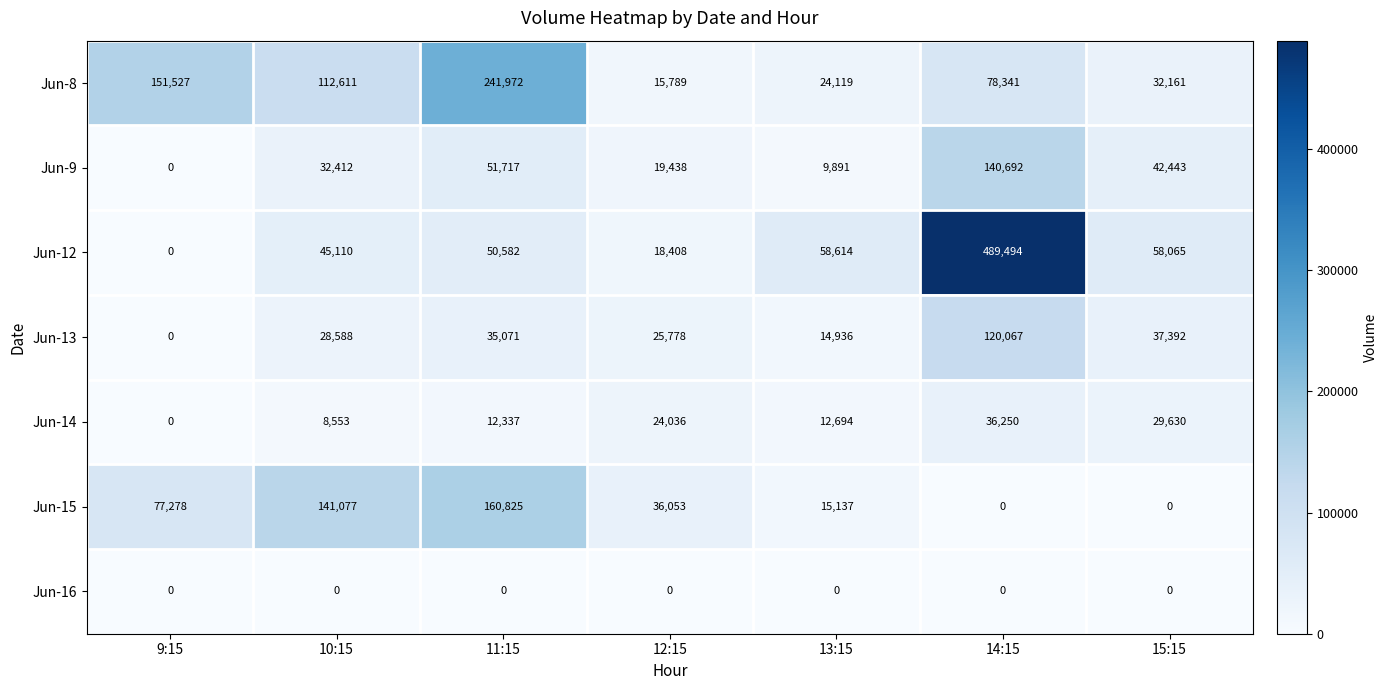

At which category is the sum across all series the highest?

14:15